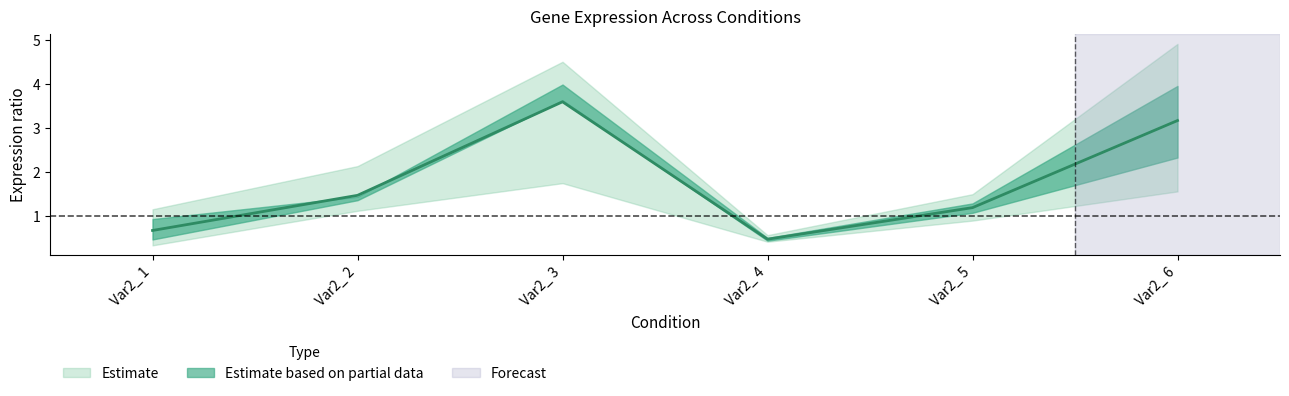

True or false: ERG10 has a value of 1.4 at ERG10.

False